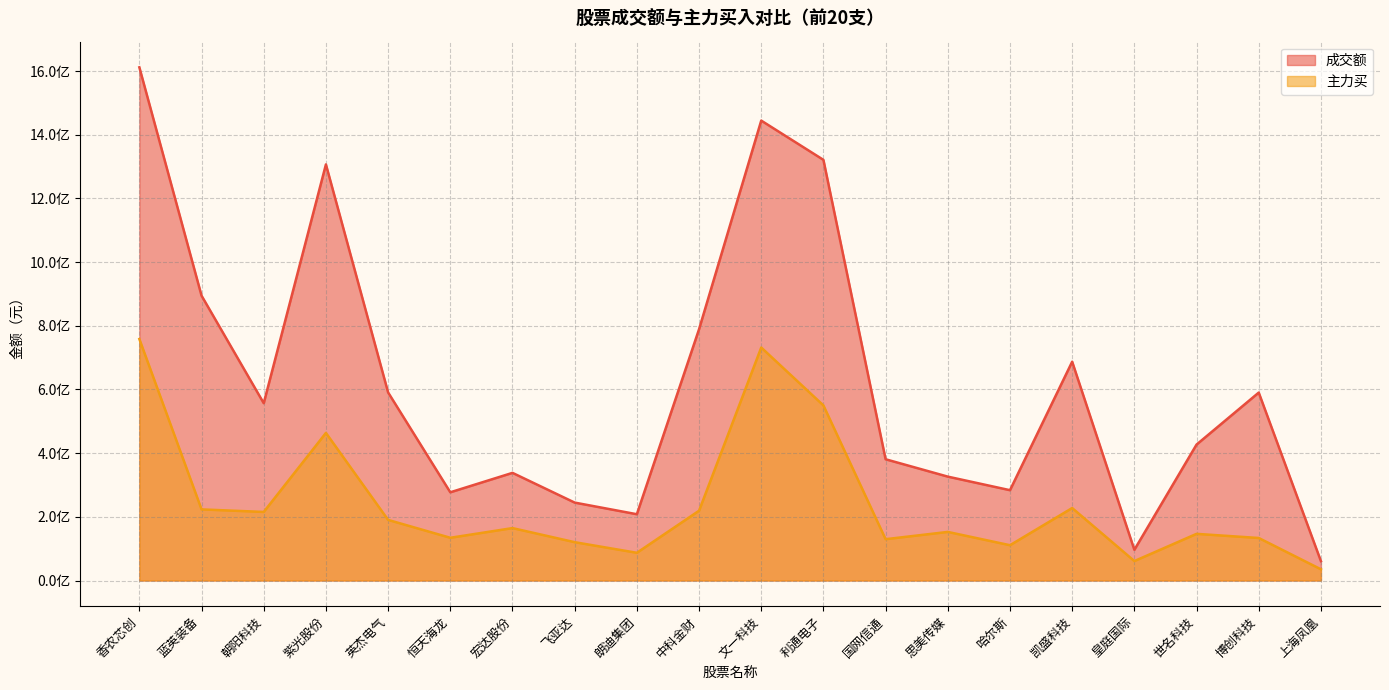

What is the average value of the 主力买 series?

242751394